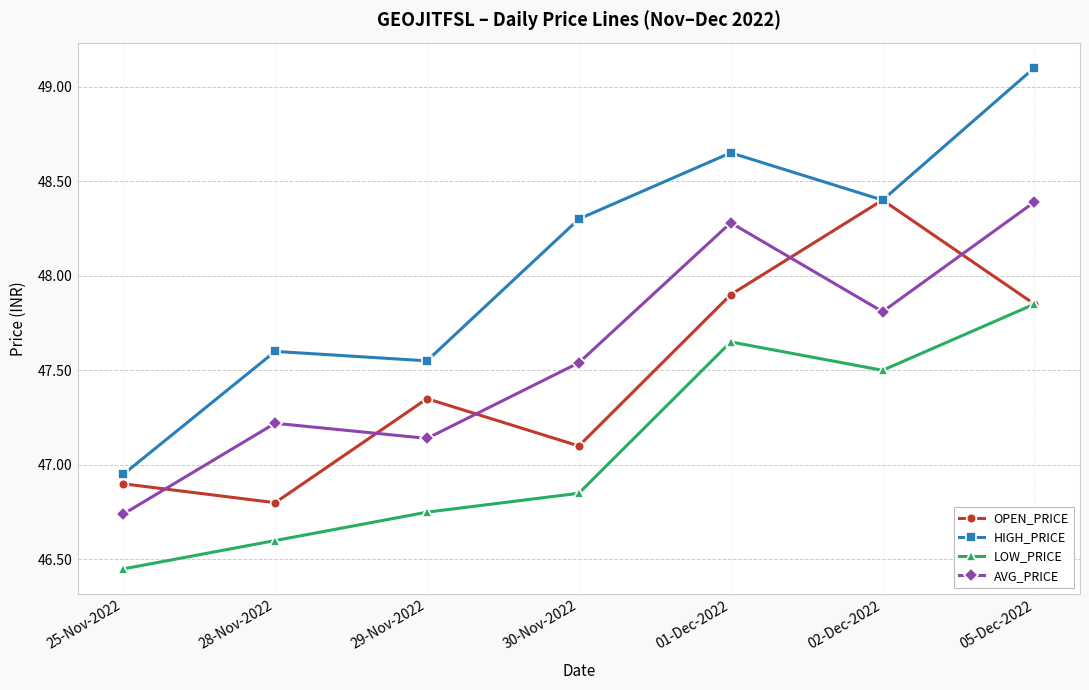

At which category is the sum across all series the highest?

05-Dec-2022